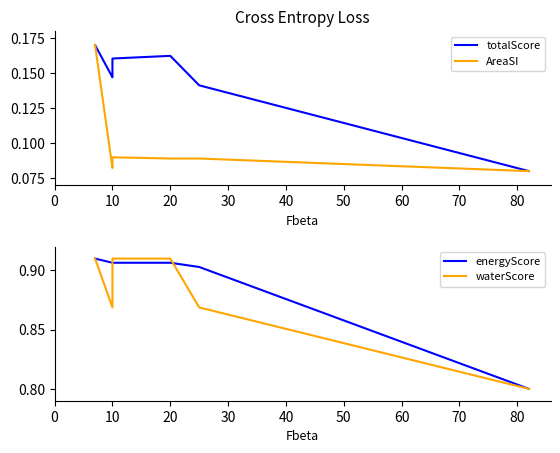

How many categories are shown in the chart?

7